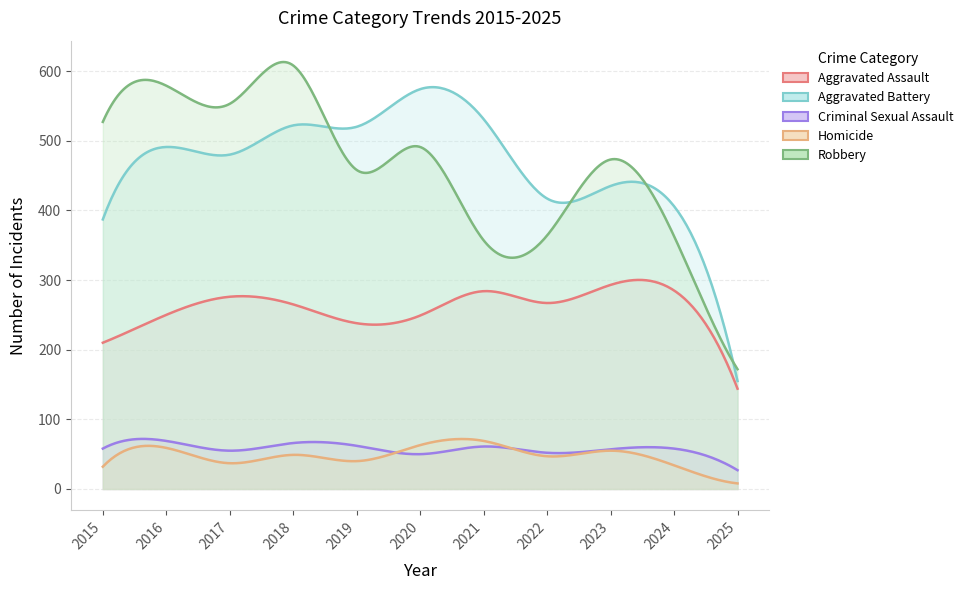

List the labels in order of Criminal Sexual Assault value, smallest first.

2025, 2020, 2022, 2017, 2023, 2015, 2024, 2021, 2019, 2018, 2016